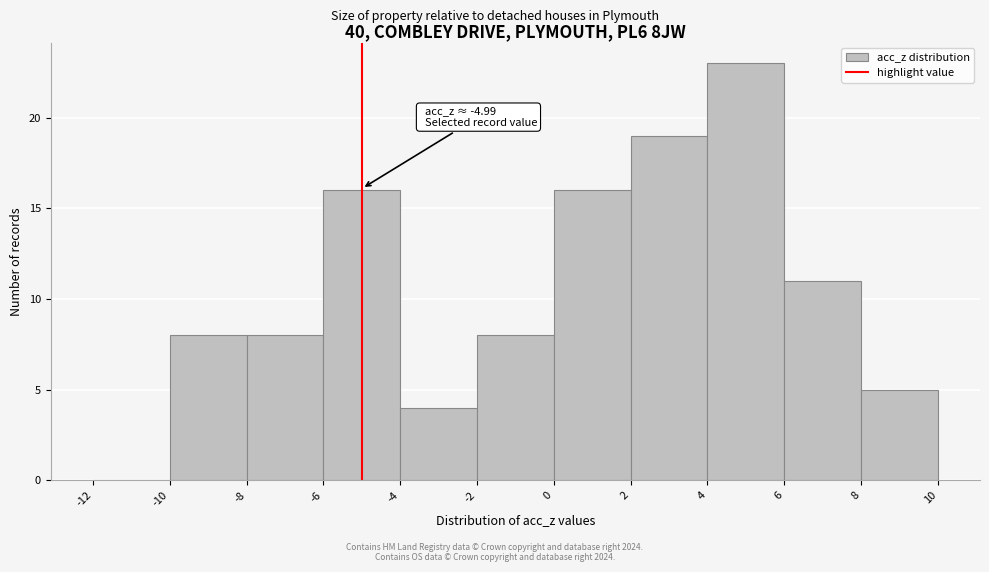

Over which range of the x-axis is the bar tallest?

4 to 6